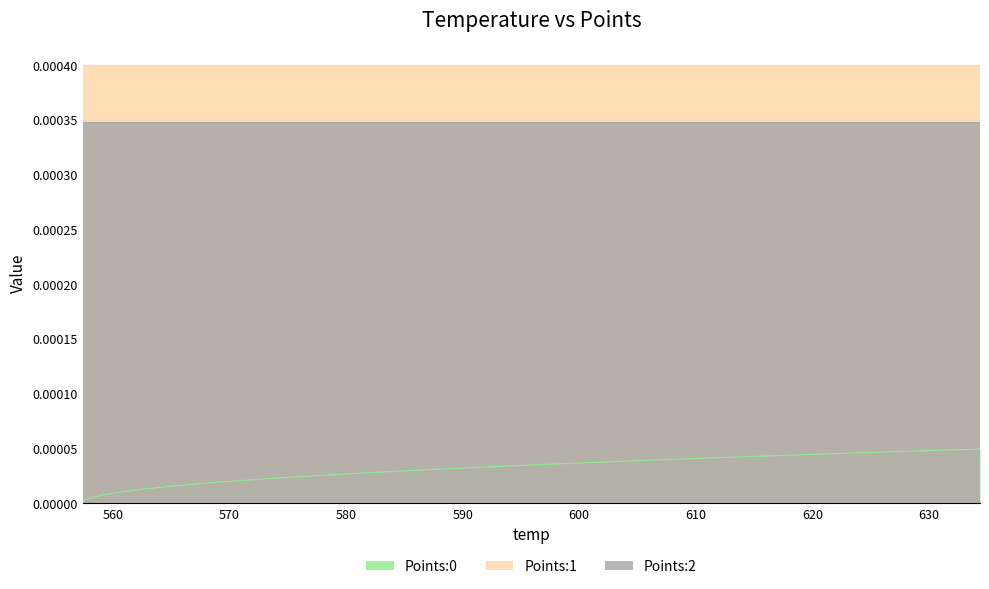

What is the label of the 17th point from the left?

612.19